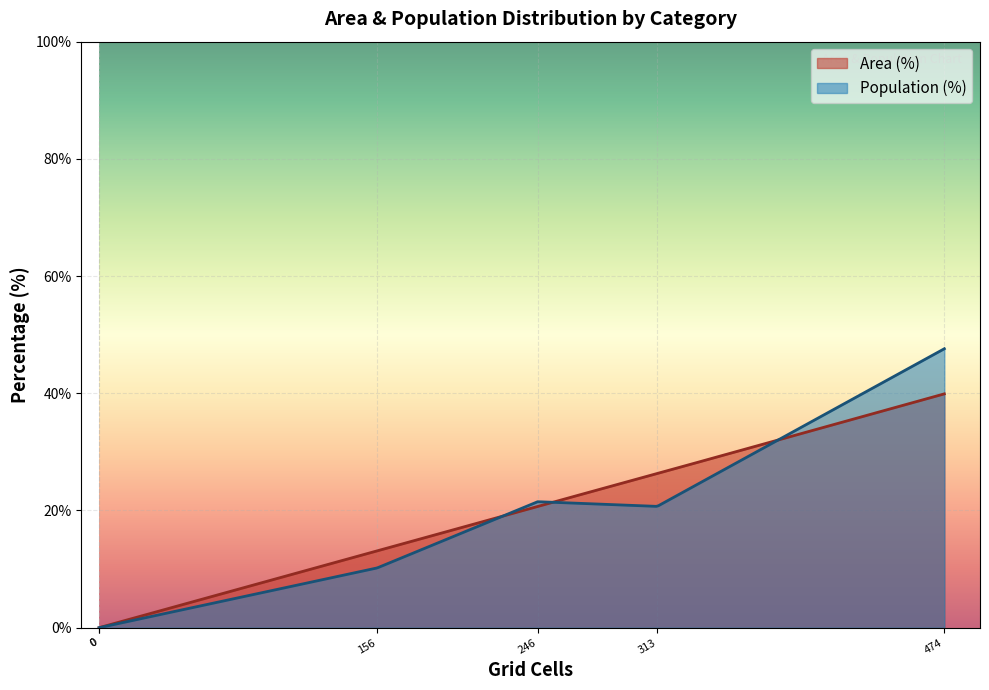

What is the maximum value shown in the chart?

47.6